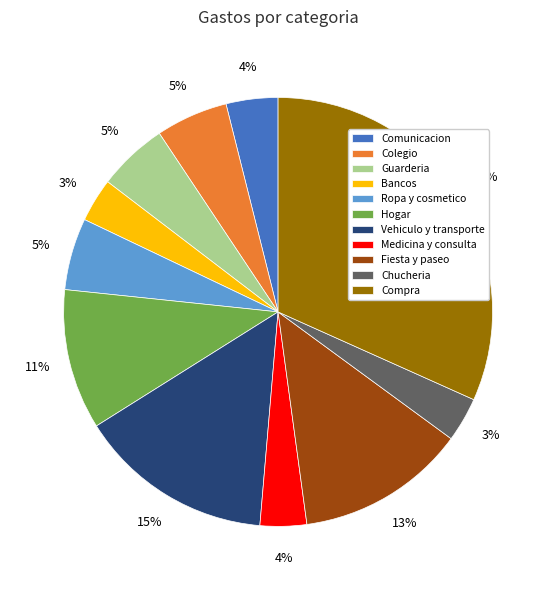

How many segments does this pie chart have?

11